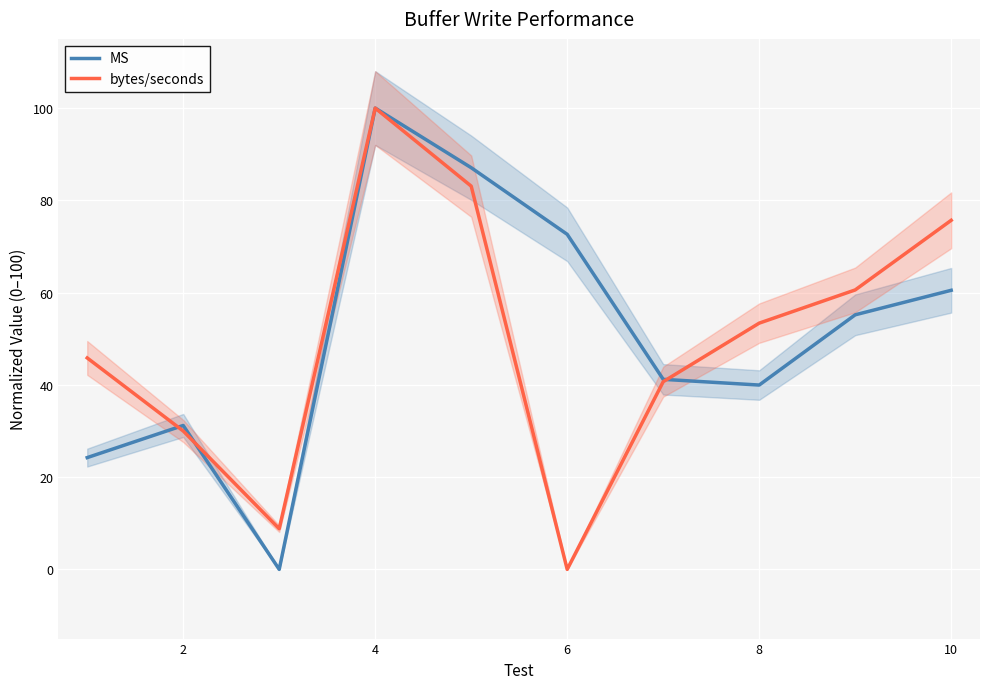

Is it true that bytes/seconds equals 75.7 at 10?

True